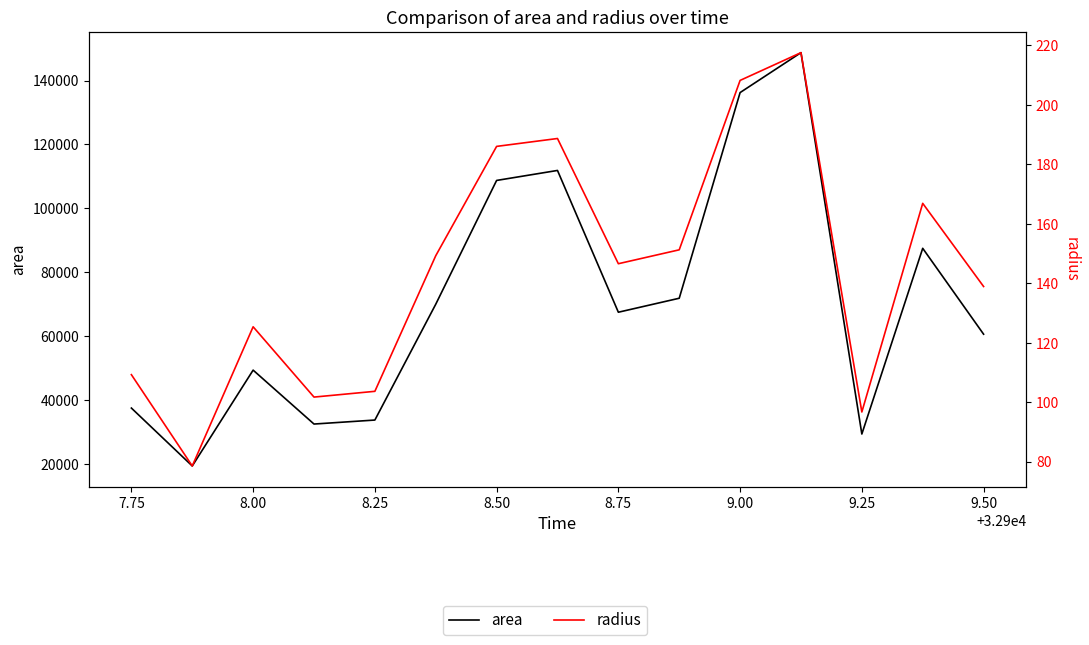

How many lines are shown in the chart?

2